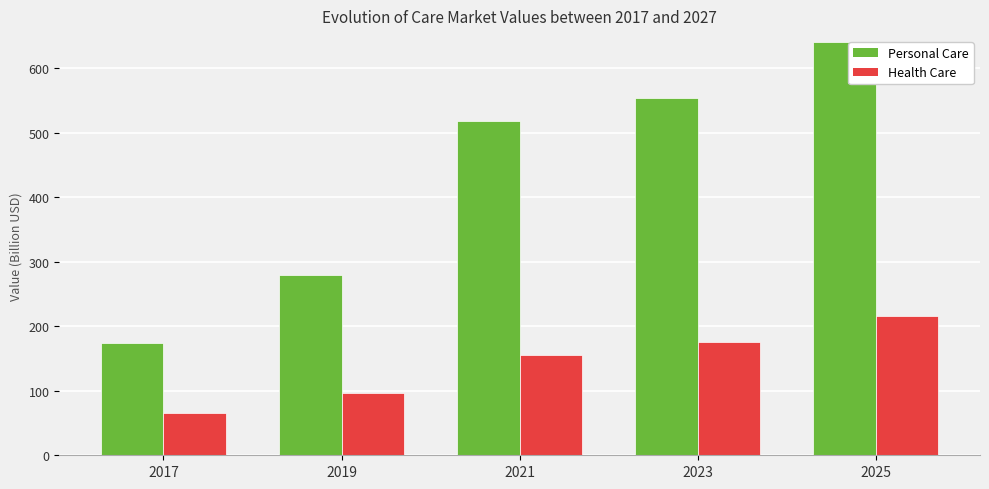

Between 2019 and 2025, which series saw the biggest shift?

Personal Care